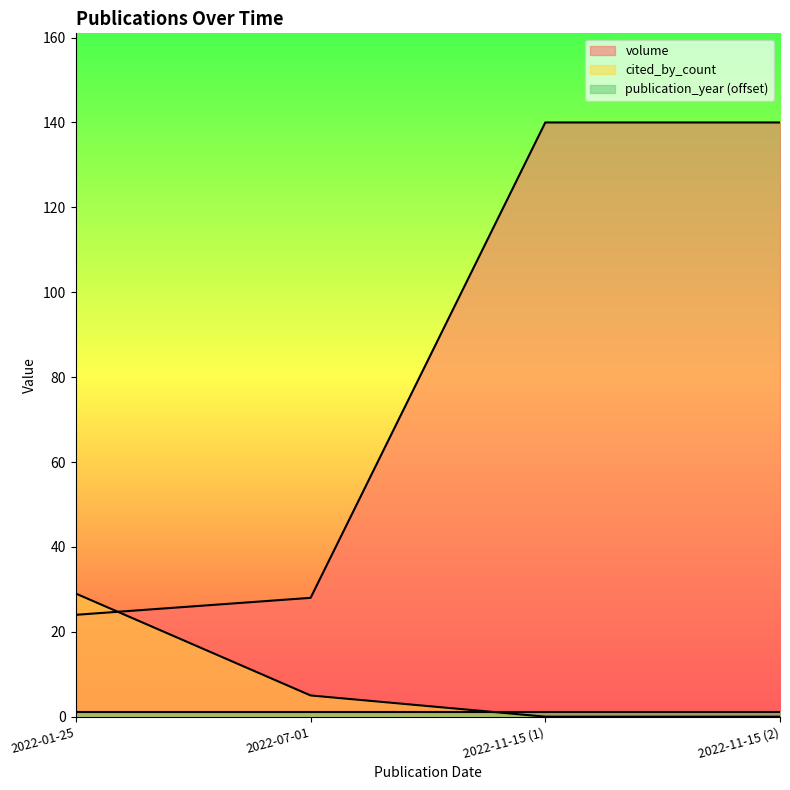

How many cited_by_count values are between 0 and 29?

4